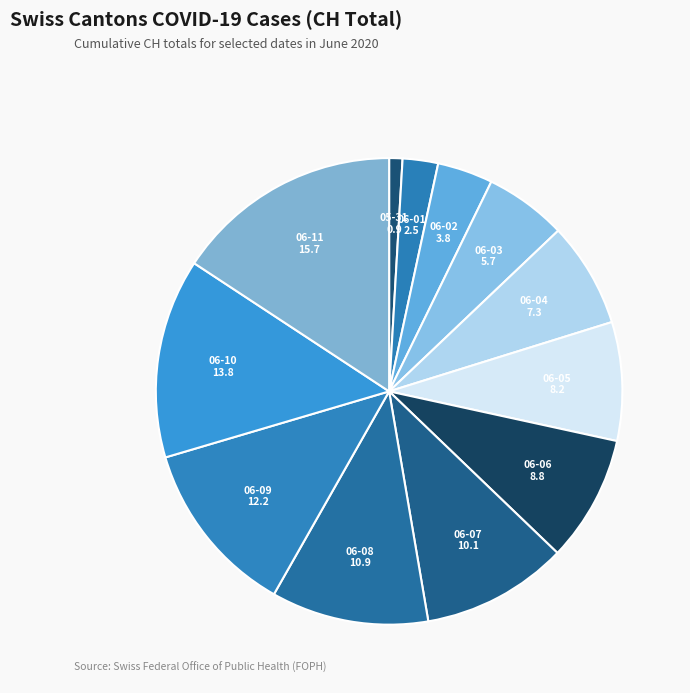

How many segments does this pie chart have?

12